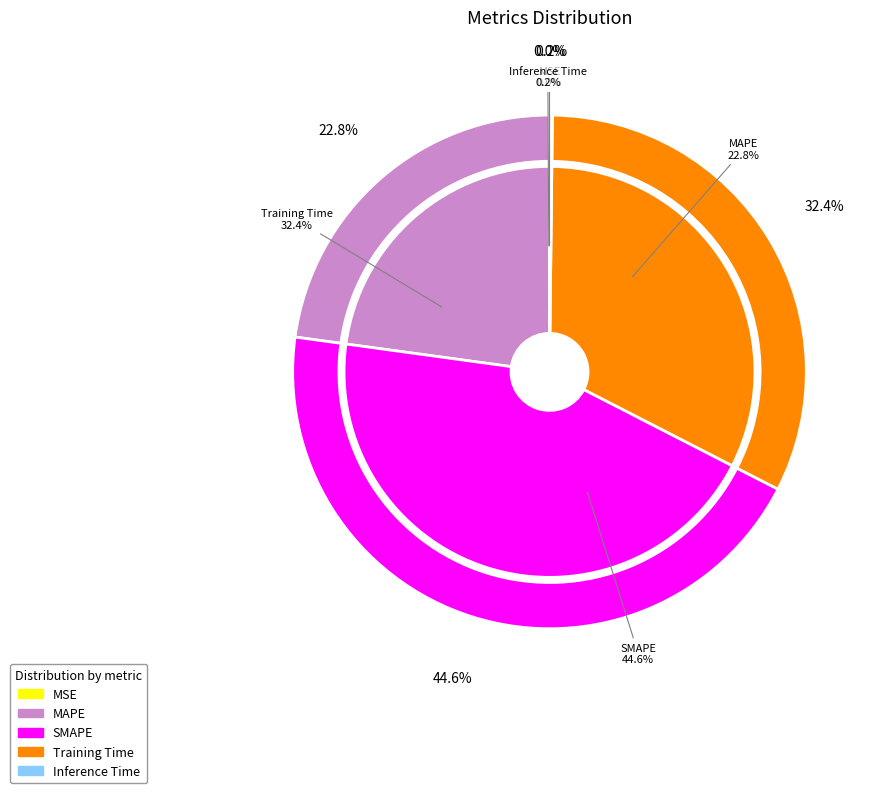

Between Training Time and SMAPE, which is larger?

SMAPE